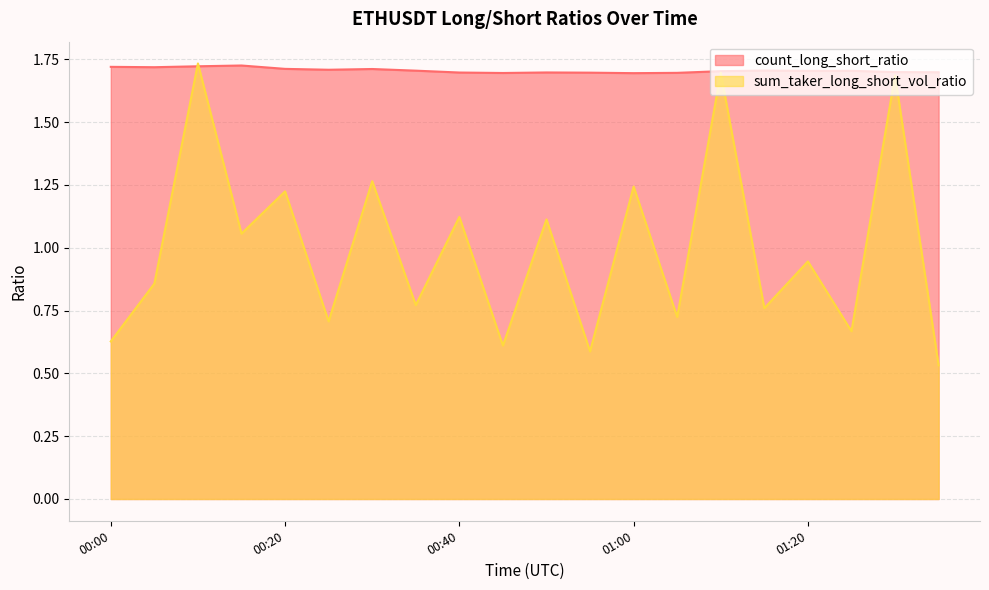

Rank the series by their average value, from highest to lowest.

count_long_short_ratio, sum_taker_long_short_vol_ratio